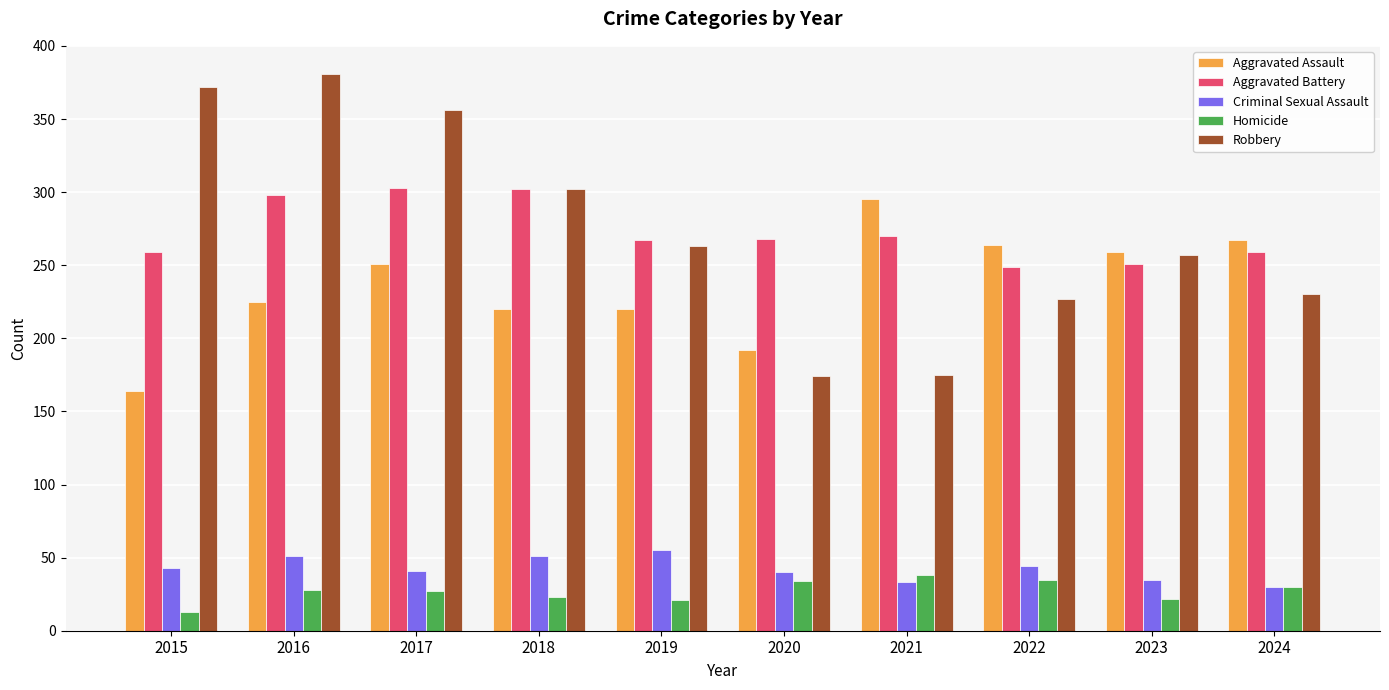

How many series are shown in this chart?

5